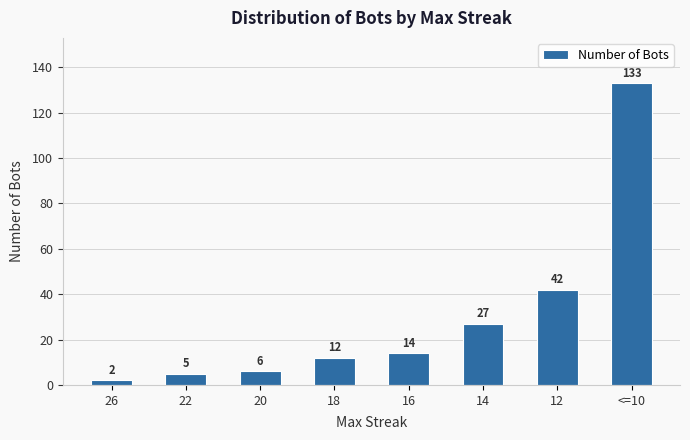

What is the smallest value displayed?

2